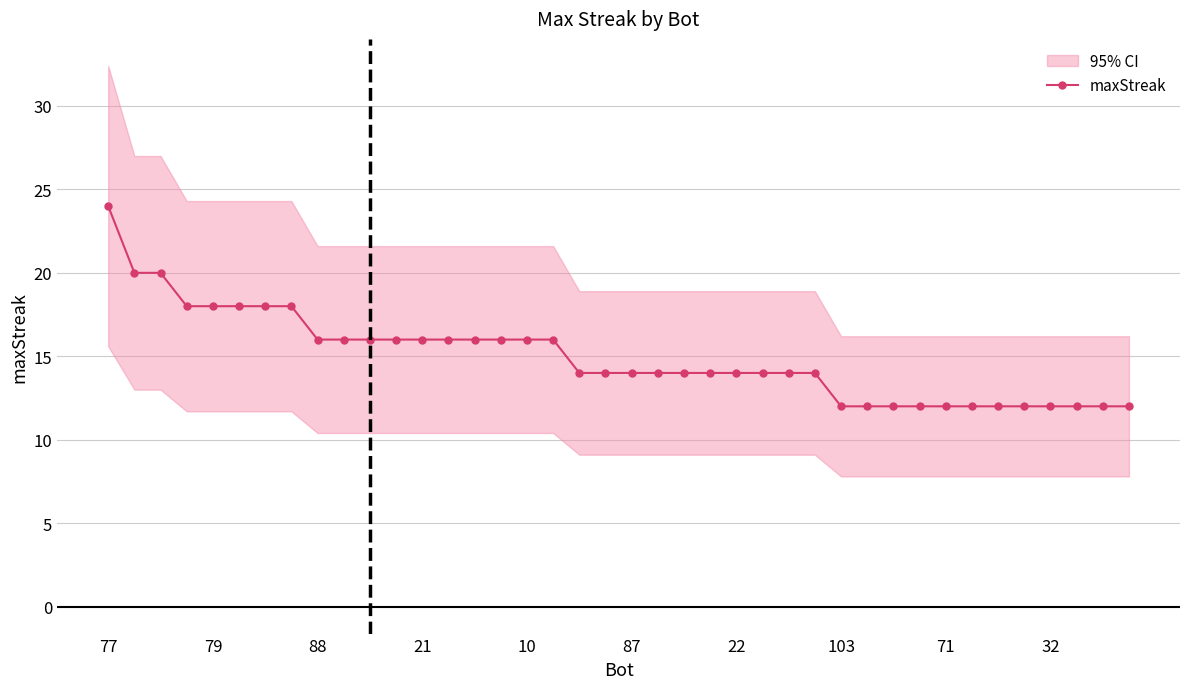

The value of maxStreak at 10 is 10. True or false?

False